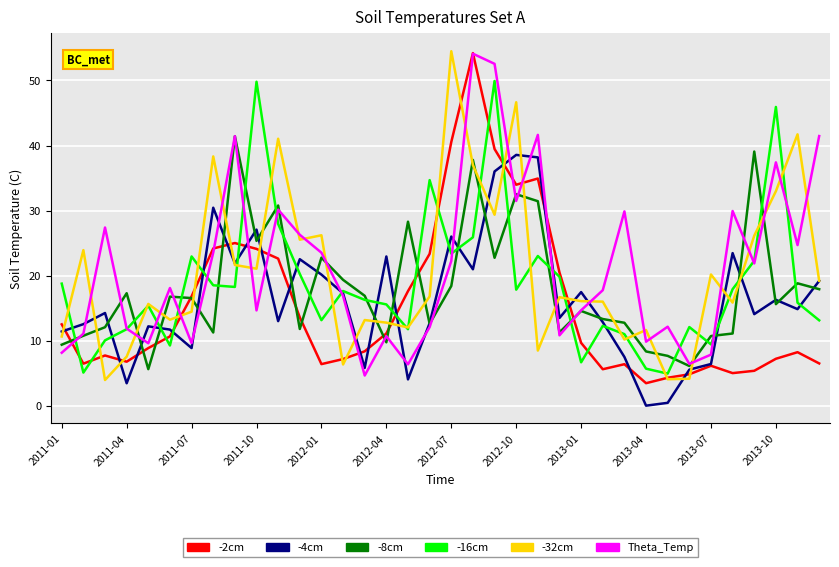

True or false: -8cm and -16cm cross at least once.

True